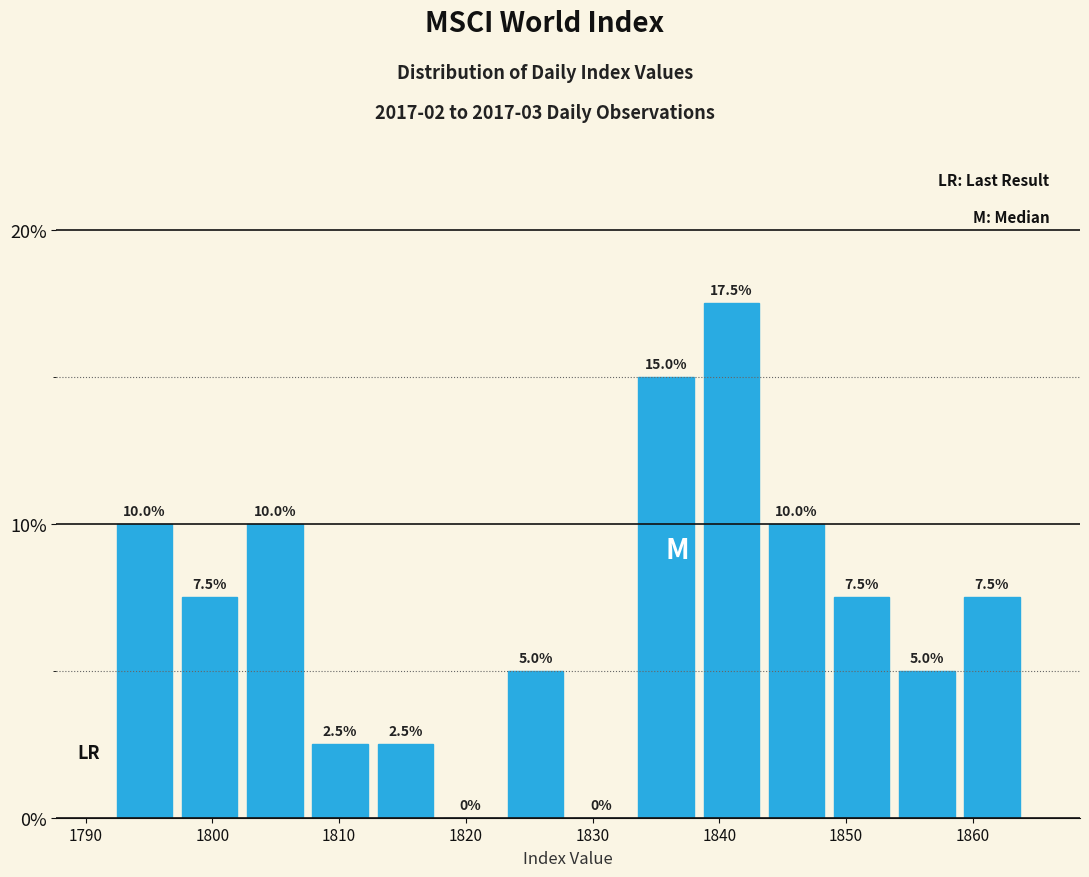

Reading left to right, transcribe this chart: for each bar, give the range it covers on the x-axis and its height. The bar edges are not printed on the chart, so give them approximately, as read against the axis.

1792 to 1797: 10.0
1797 to 1802: 7.5
1802 to 1807: 10.0
1807 to 1813: 2.5
1813 to 1818: 2.5
1818 to 1823: 0.0
1823 to 1828: 5.0
1828 to 1833: 0.0
1833 to 1838: 15.0
1838 to 1844: 17.5
1844 to 1849: 10.0
1849 to 1854: 7.5
1854 to 1859: 5.0
1859 to 1864: 7.5